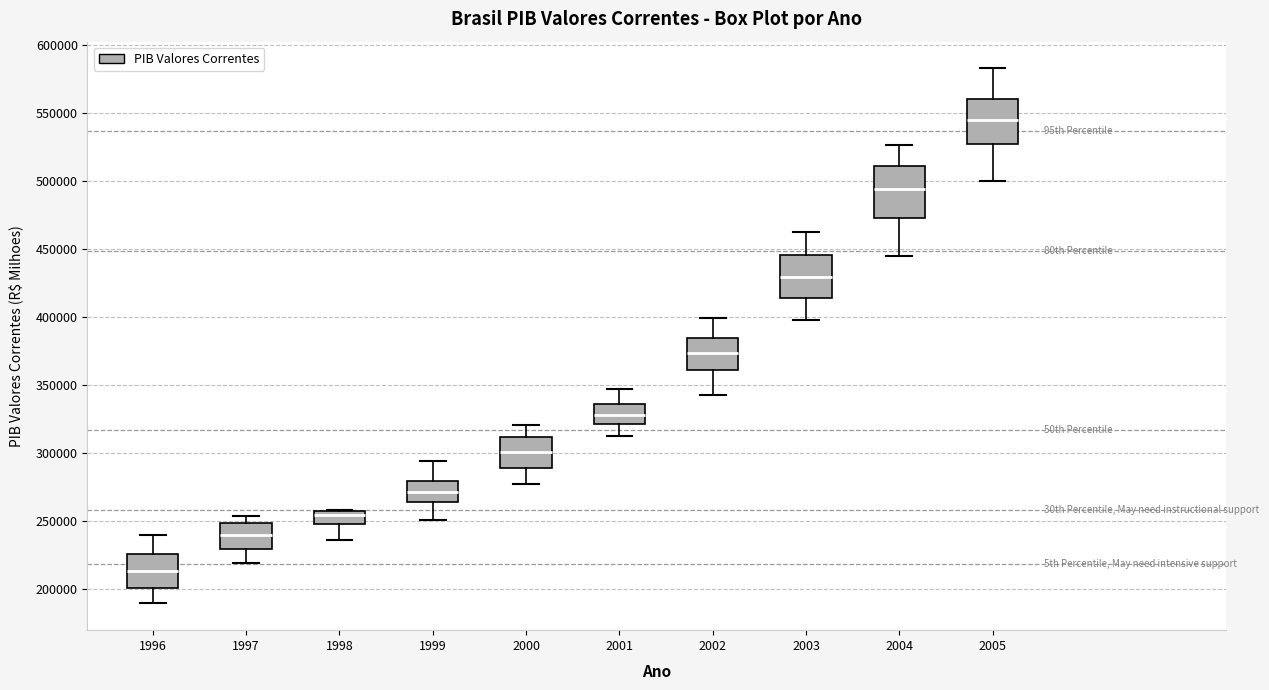

Where does the upper whisker of the box at x = 2004 end on the y-axis? The values are not printed on the chart, so give them approximately, as read against the axis.

525000